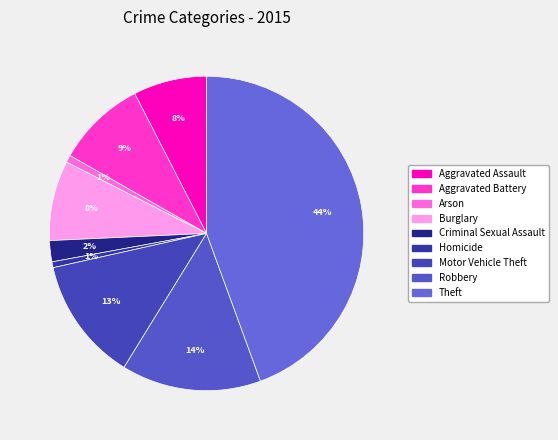

Does Burglary represent more than half of the total?

No